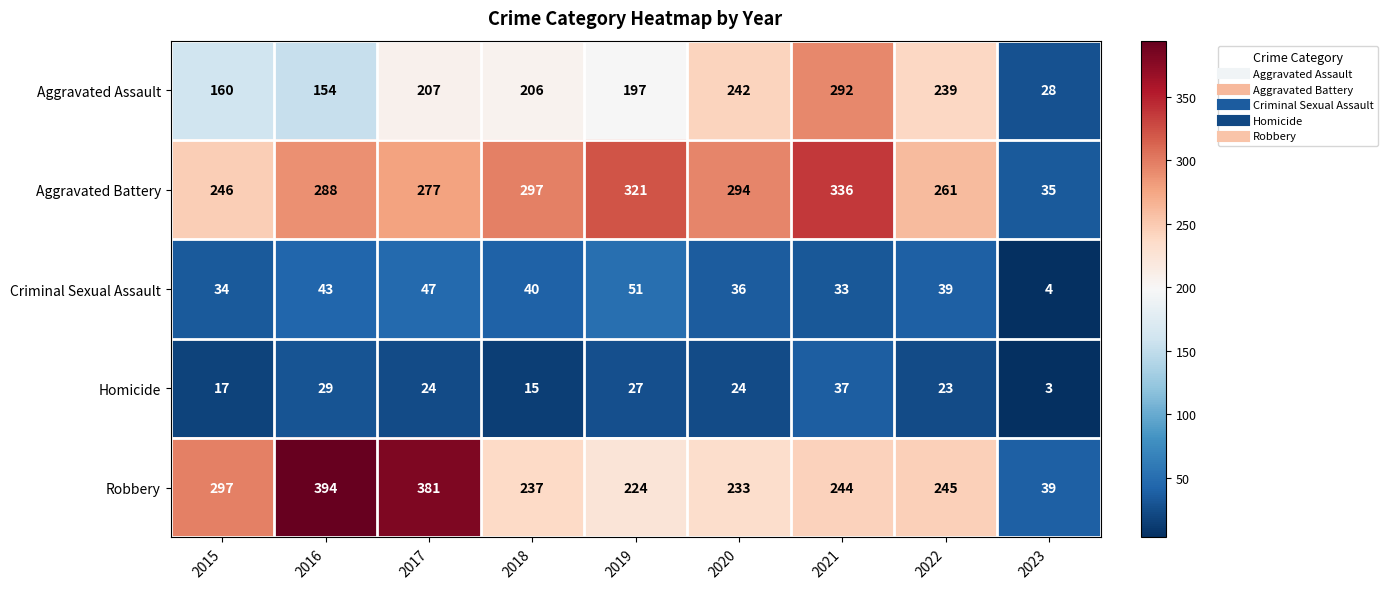

At how many categories does at least one series exceed 238?

8